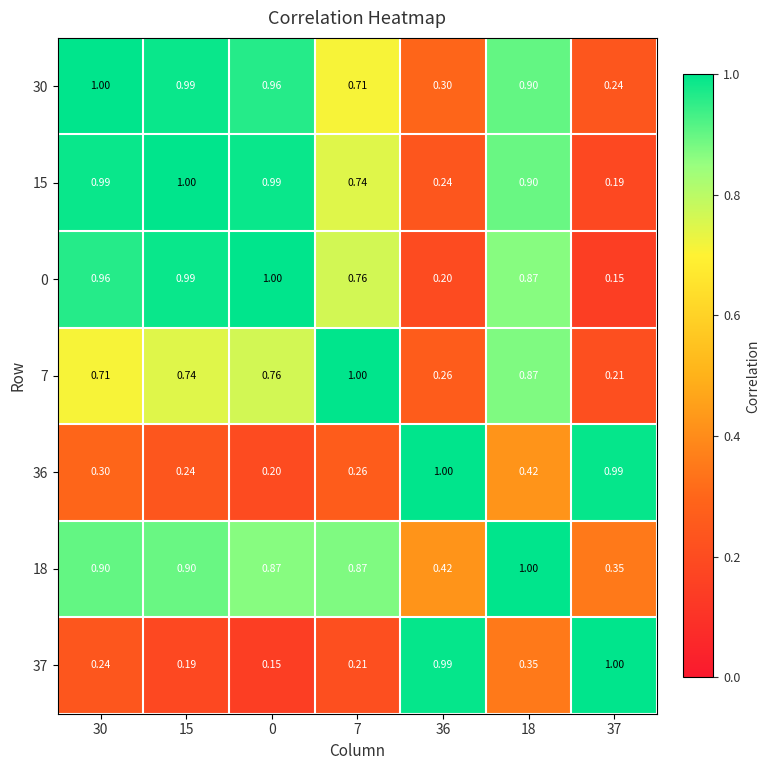

Is the value of 0 at 30 greater than the value of 37 at 7?

Yes